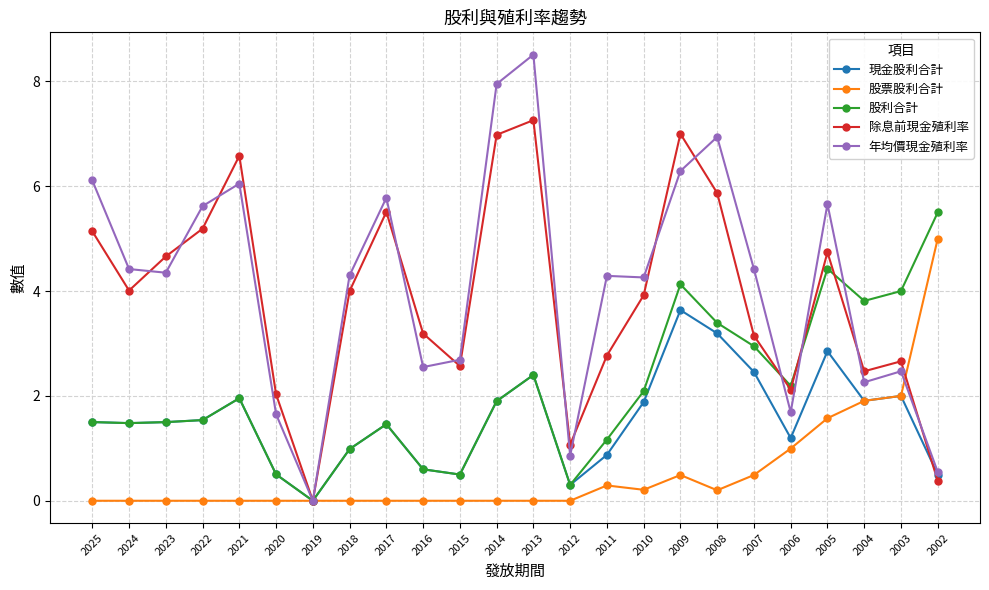

How many interior local peaks does the 股利合計 series have?

5